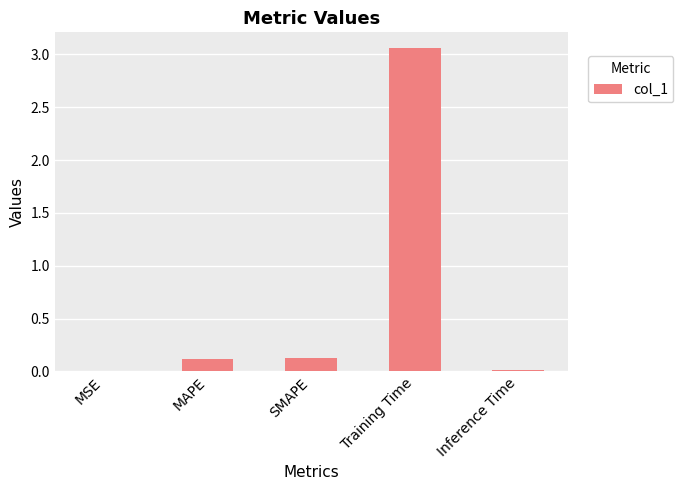

The value at Training Time is 5.4. True or false?

False